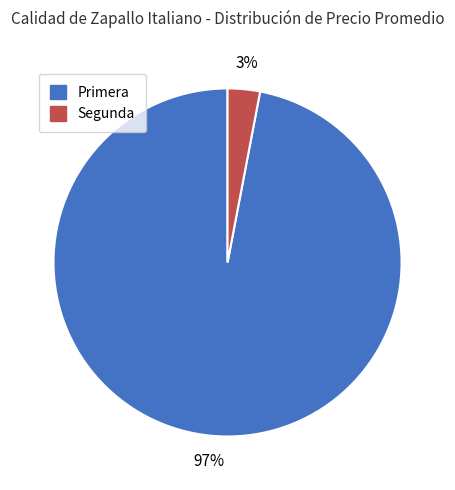

Which has a higher value, Primera or Segunda?

Primera